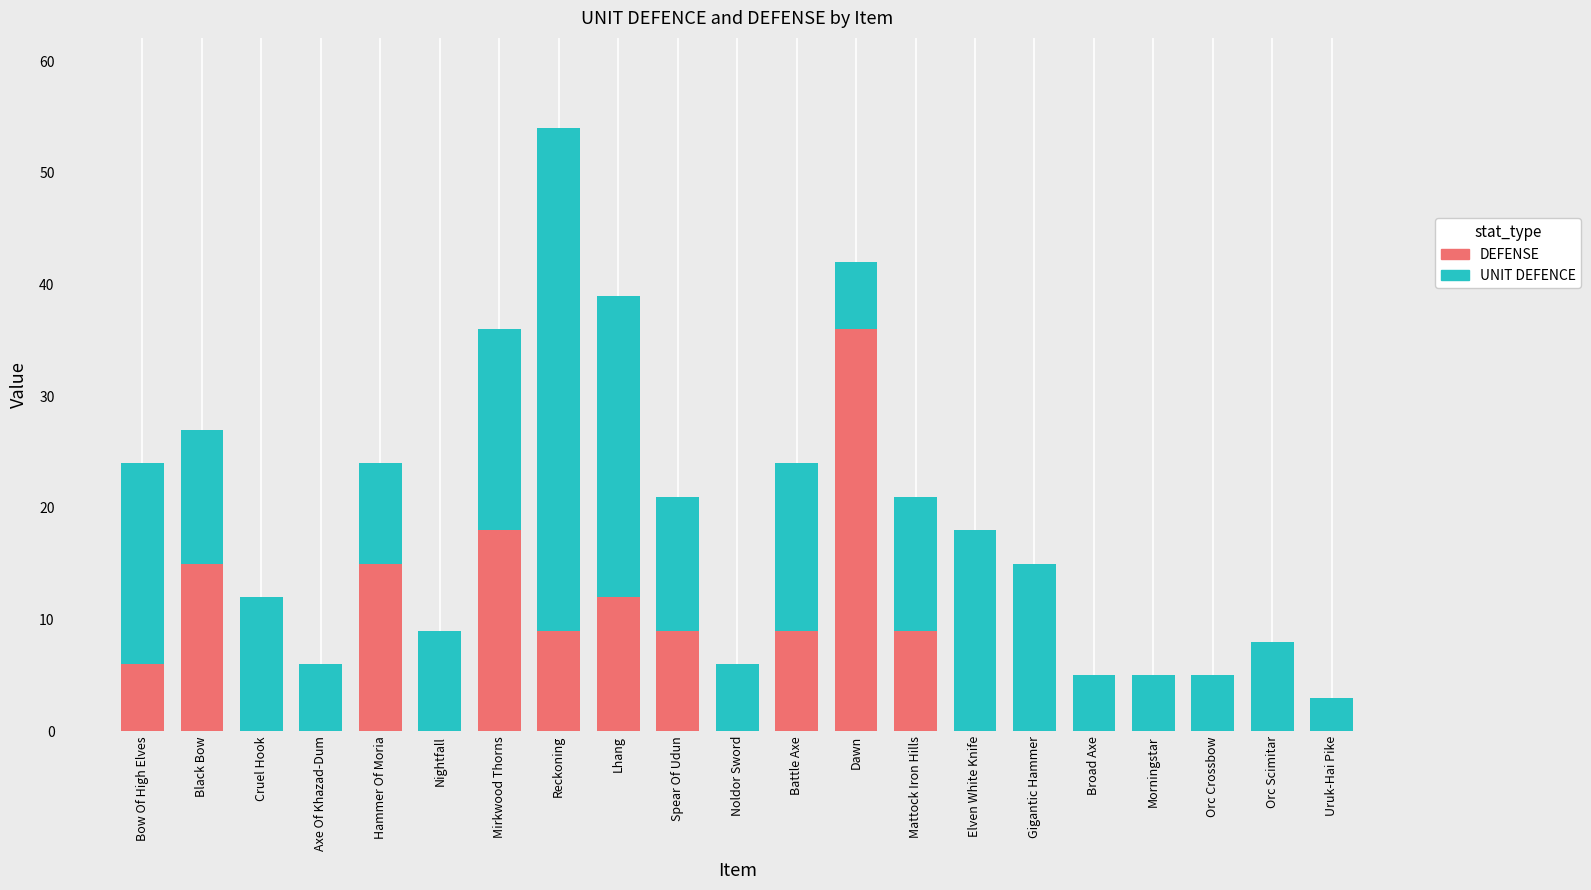

At which label does DEFENSE reach its peak?

Dawn